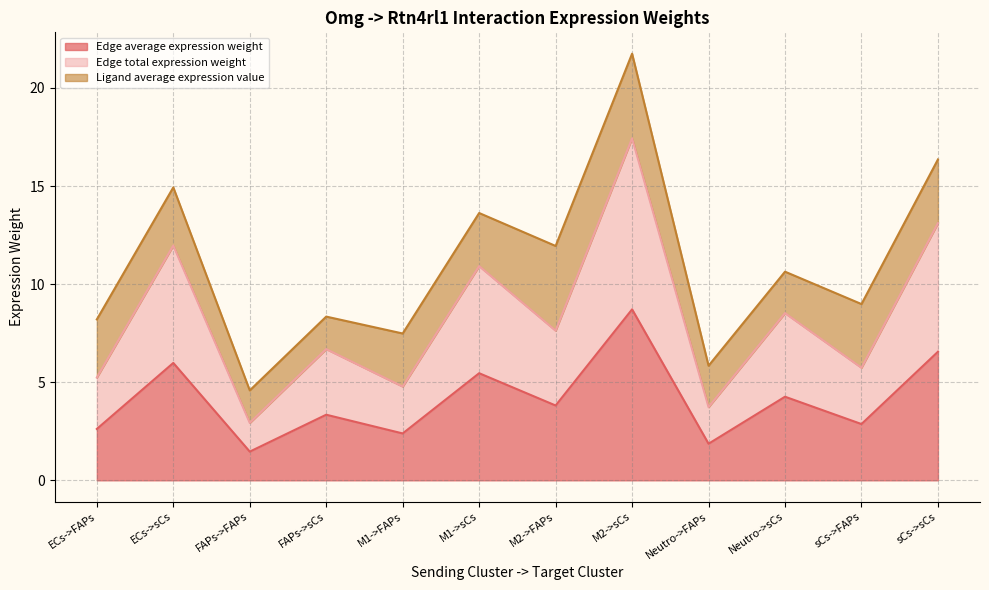

Does the chart have visible grid lines?

Yes